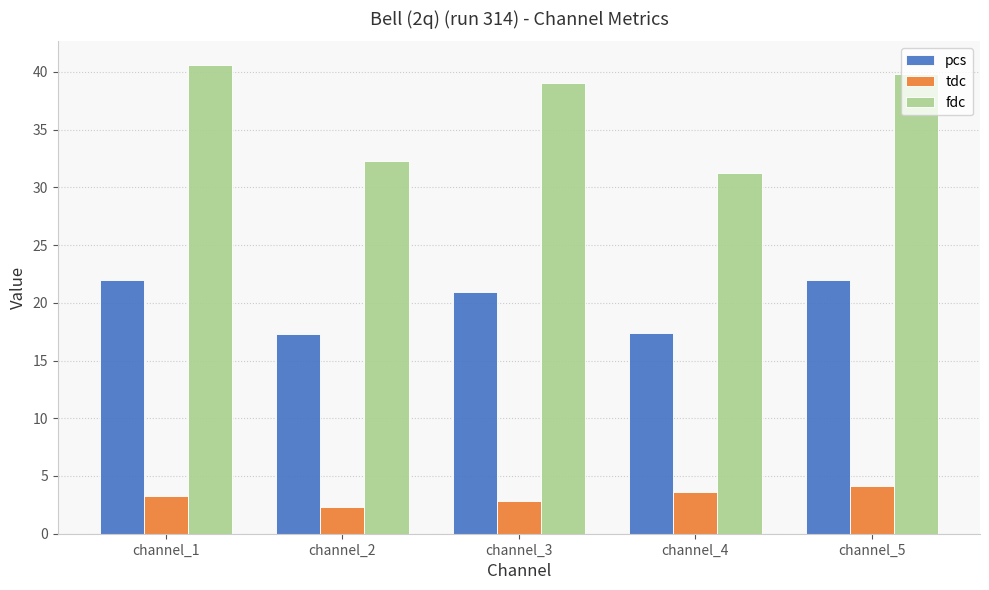

Which series has the largest range (max minus min)?

fdc